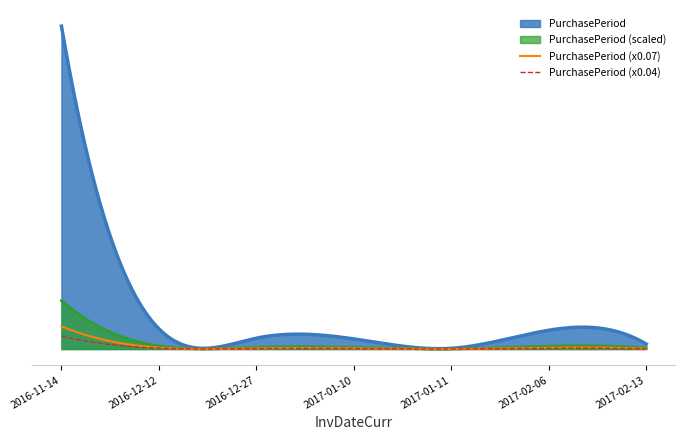

List the labels in order of value, smallest first.

2017-01-11, 2017-02-13, 2017-01-10, 2016-12-27, 2017-02-06, 2016-12-12, 2016-11-14